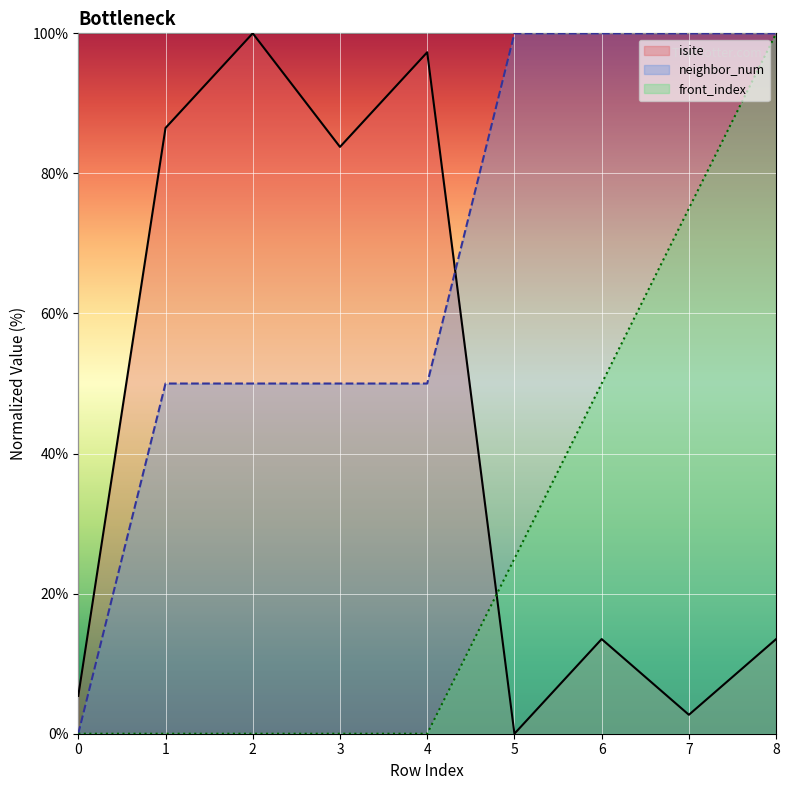

What is the total value across all series at 2?

150.0